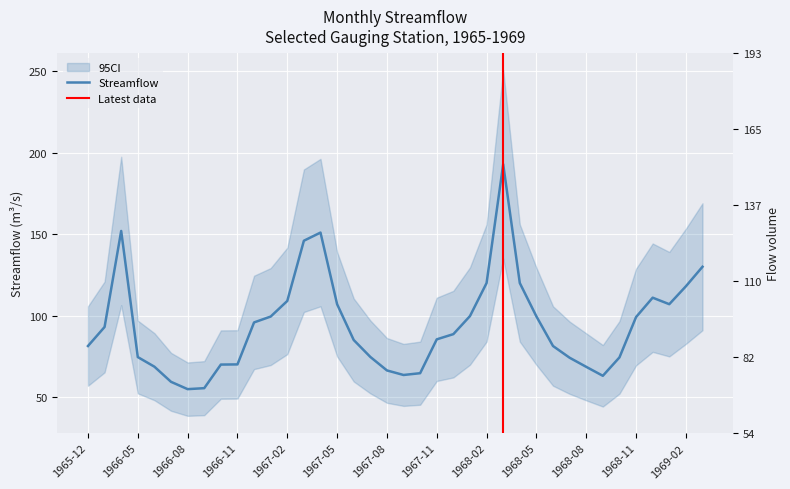

Which has a higher value, 1966-07 or 1965-12?

1965-12